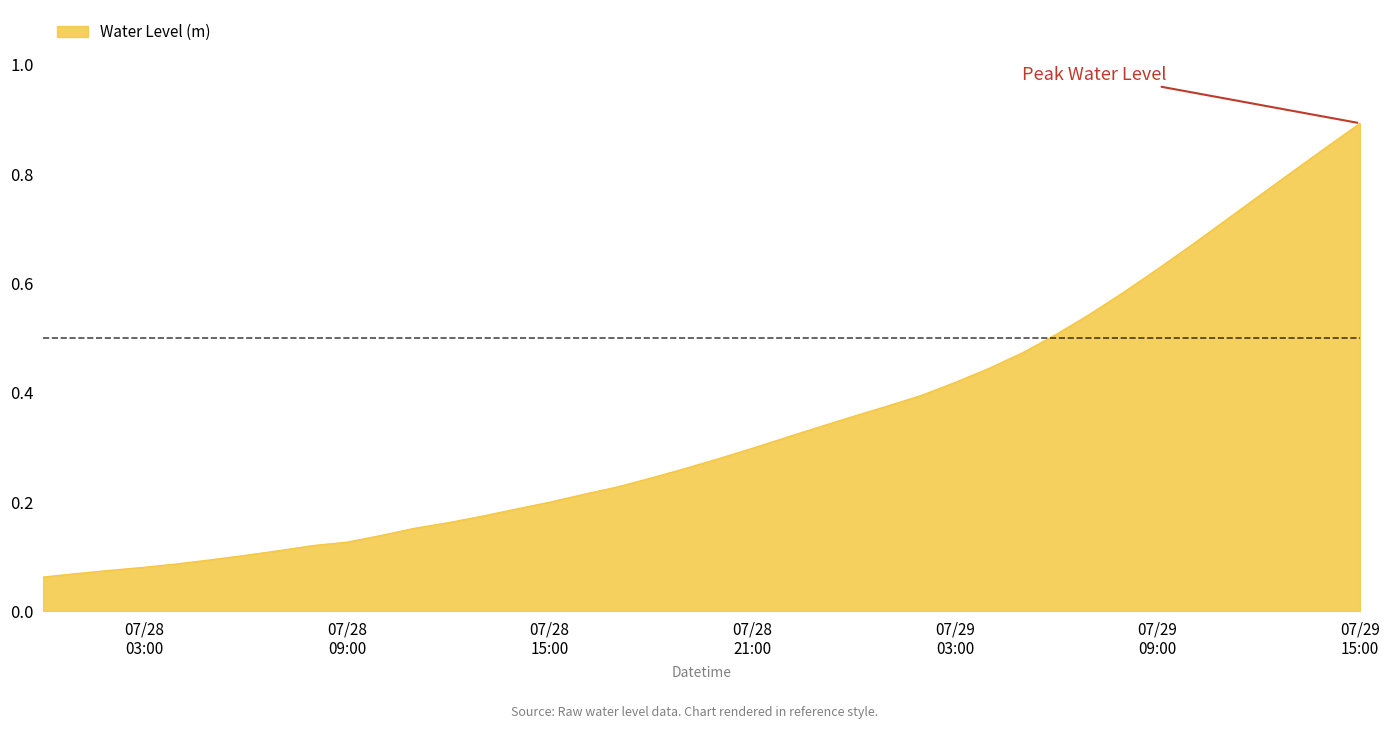

What is the maximum value shown in the chart?

0.9